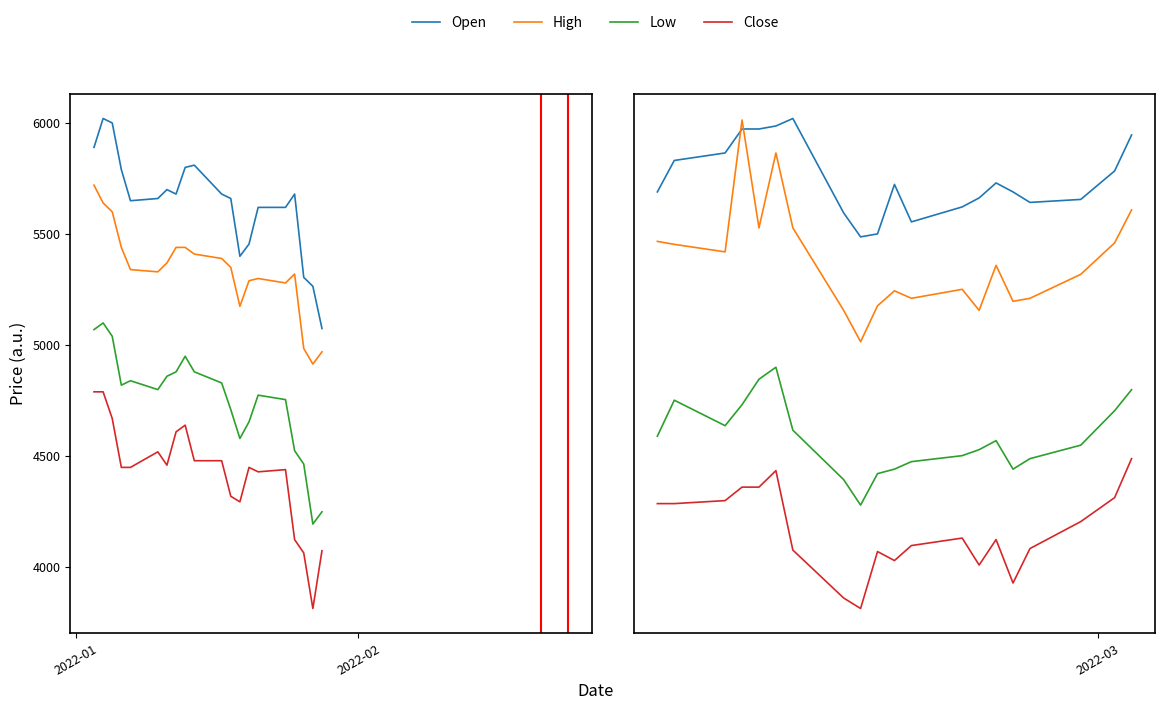

At which label is Low closest to 4525?

2022-01